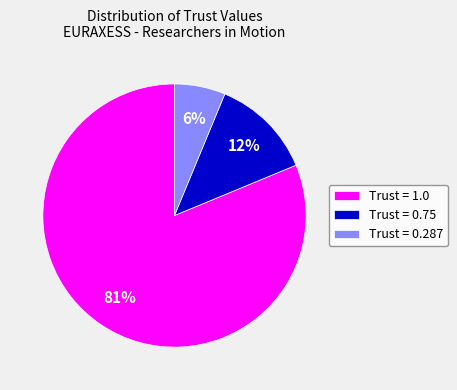

Between Trust = 1.0 and Trust = 0.287, which is larger?

Trust = 1.0